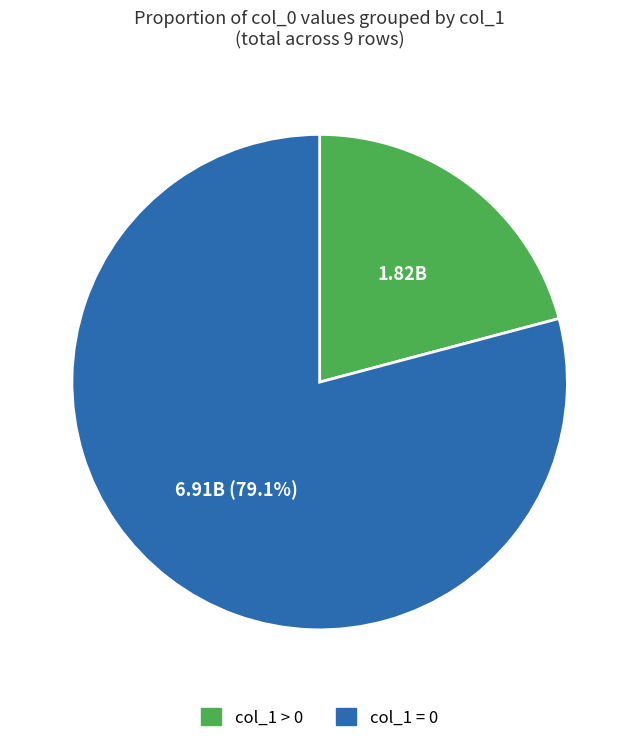

Does any single category account for the majority?

Yes